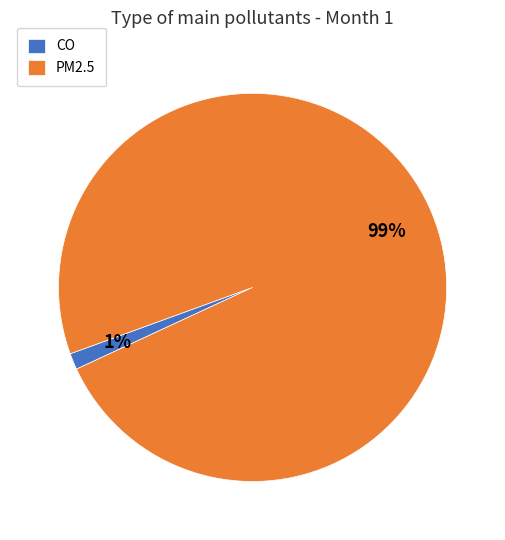

Is it true that PM2.5 is 87% of the pie?

False